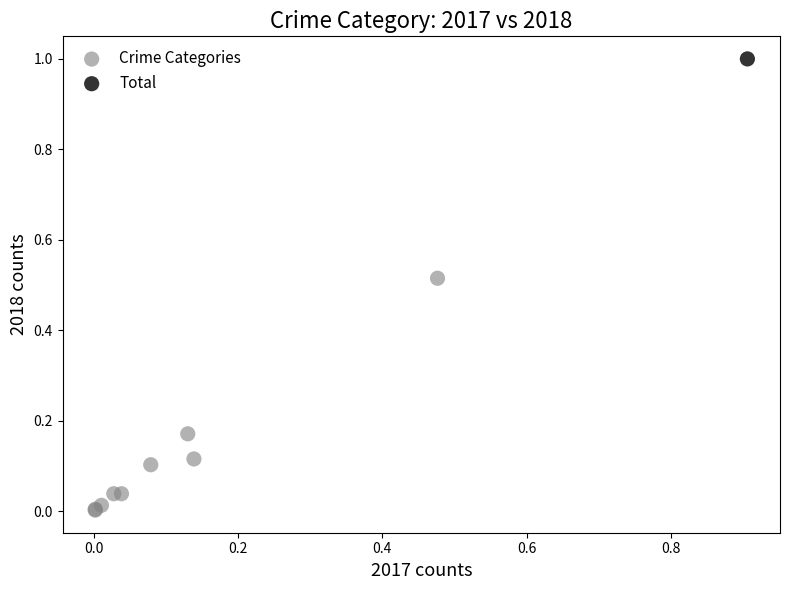

What are all the series names shown in the legend?

Crime Categories, Total